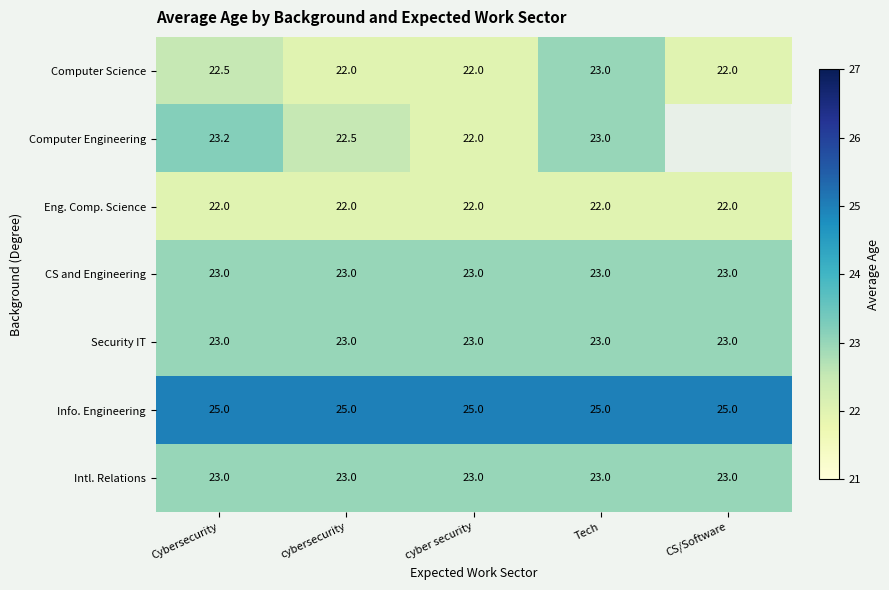

Read the Eng. Comp. Science value at Cybersecurity.

22.0